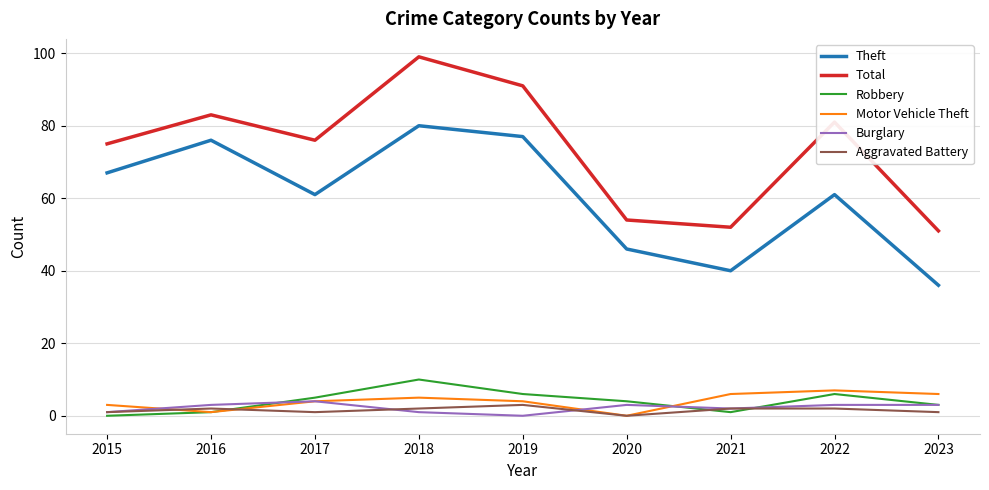

Which series has the largest total across all categories?

Total